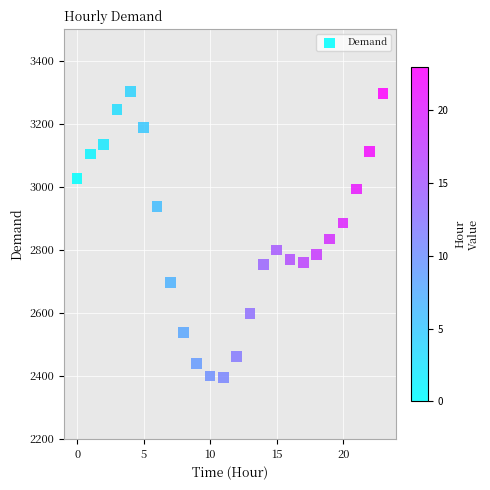

What is the range of Y values (max minus min)?

909